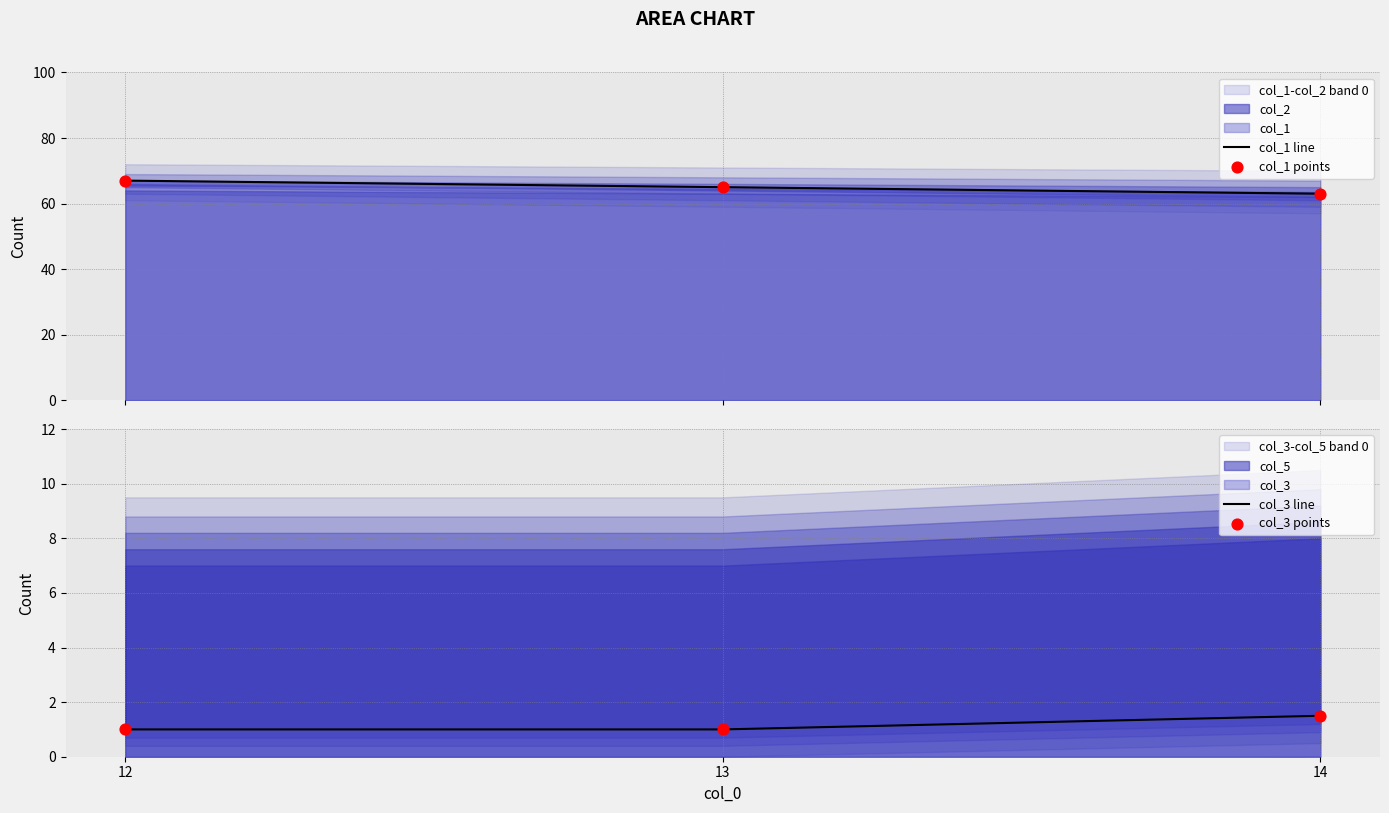

Which series has the largest total across all categories?

col_1 line